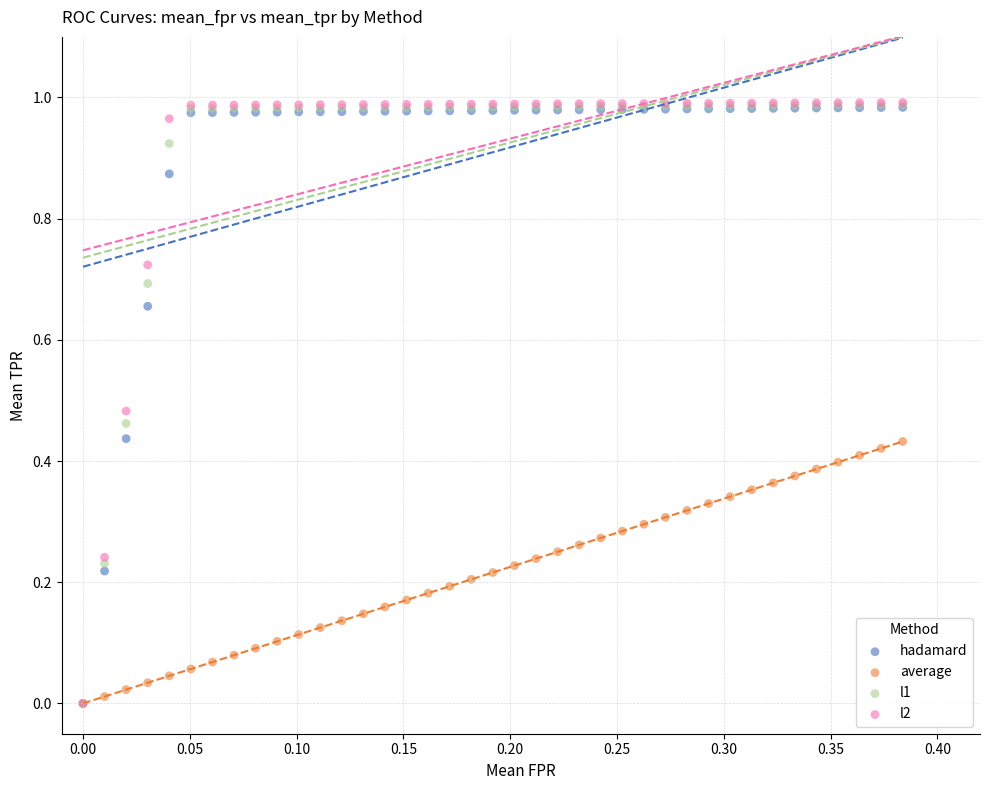

What are all the series names shown in the legend?

hadamard, average, l1, l2